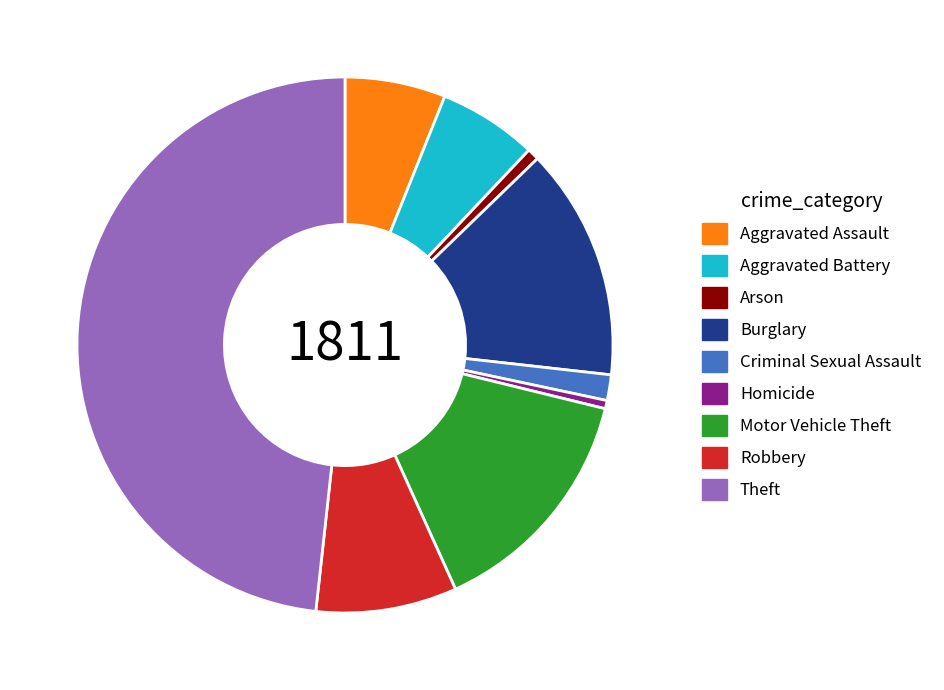

Approximately how many times larger is the value at Aggravated Assault compared to Homicide?

12.2